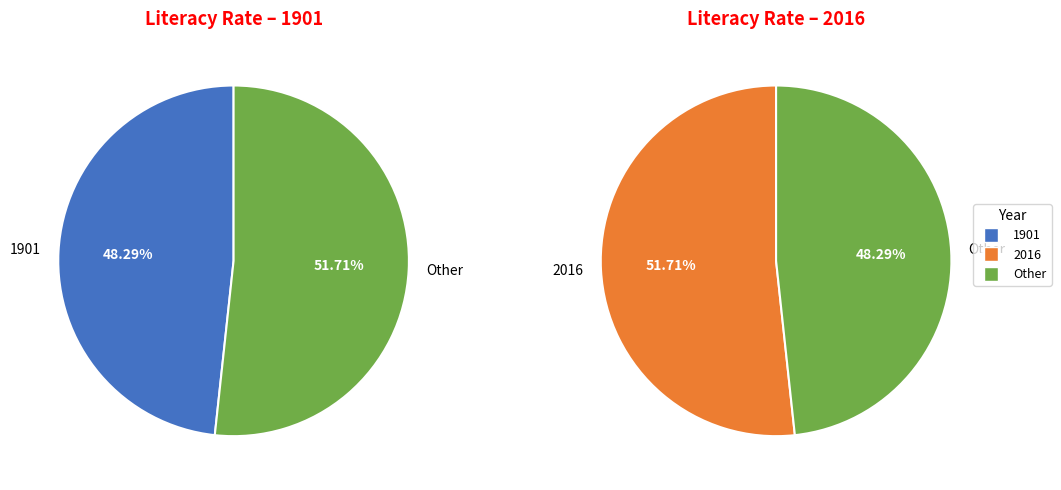

Is there any slice that represents more than half of the pie?

Yes